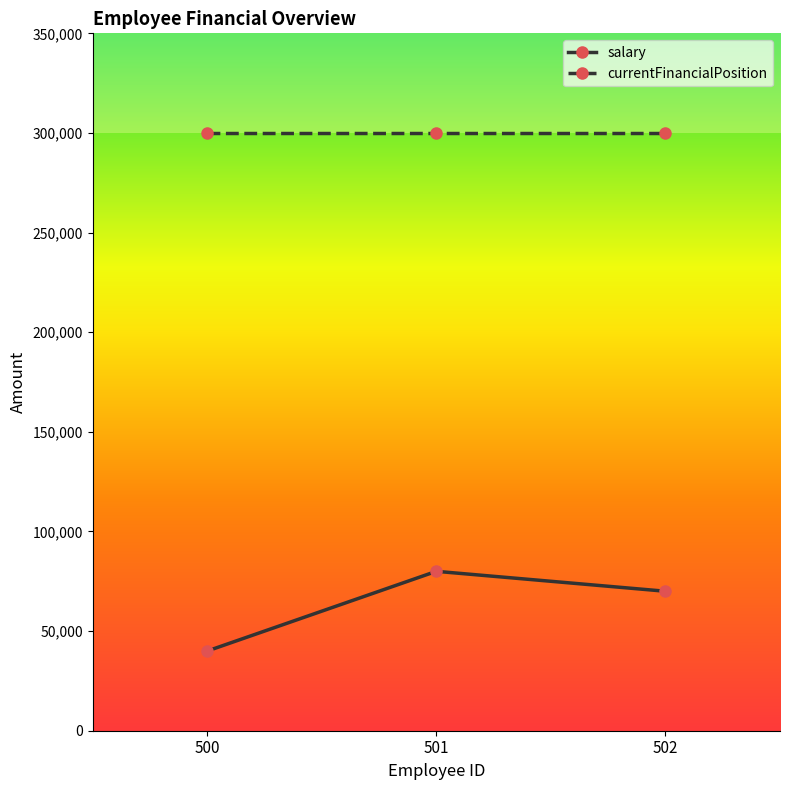

Reading left to right, list all the values displayed in this chart.

salary: 500=40000	501=80000	502=70000
currentFinancialPosition: 500=300000	501=300000	502=300000